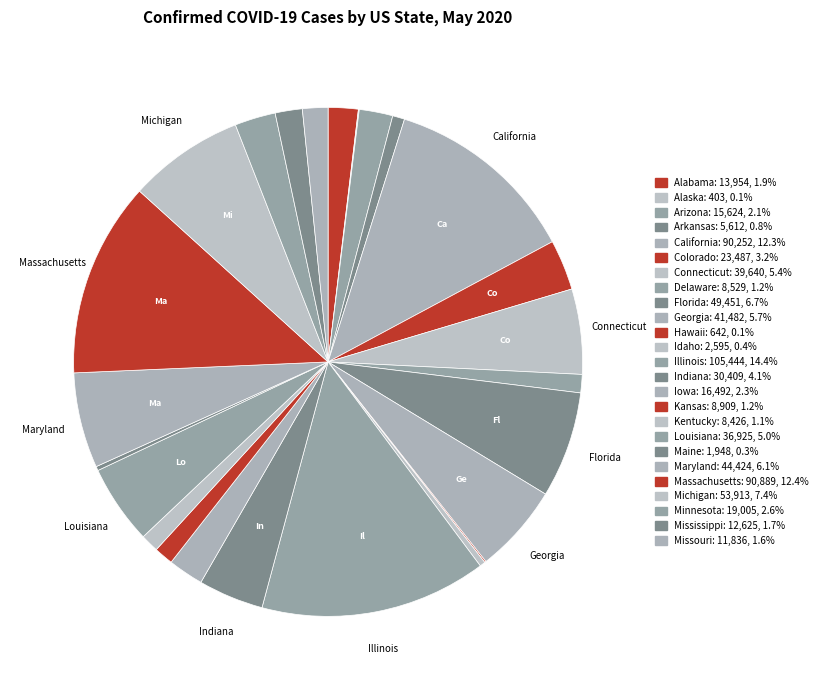

Rank the categories by value from highest to lowest.

Illinois, Massachusetts, California, Michigan, Florida, Maryland, Georgia, Connecticut, Louisiana, Indiana, Colorado, Minnesota, Iowa, Arizona, Alabama, Mississippi, Missouri, Kansas, Delaware, Kentucky, Arkansas, Idaho, Maine, Hawaii, Alaska